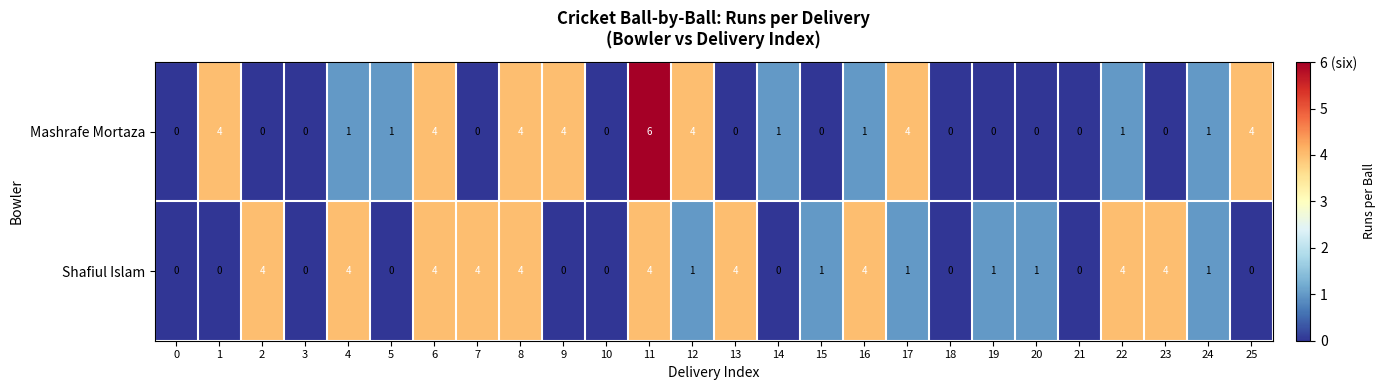

At which category is the sum across all series the highest?

11